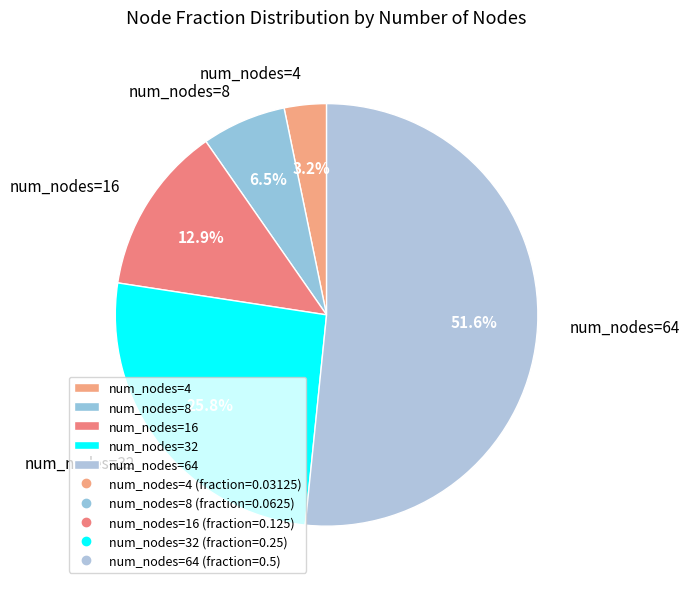

How much of the chart is everything except num_nodes=4?

96.8%